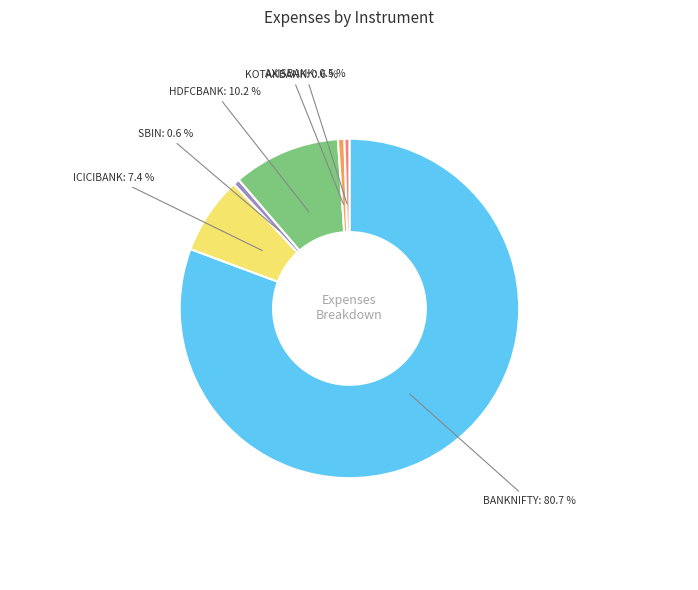

Which slice is the largest?

BANKNIFTY